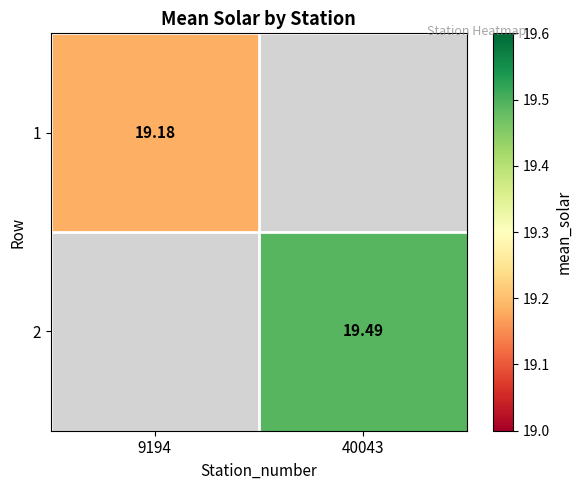

How many categories are shown in the chart?

2